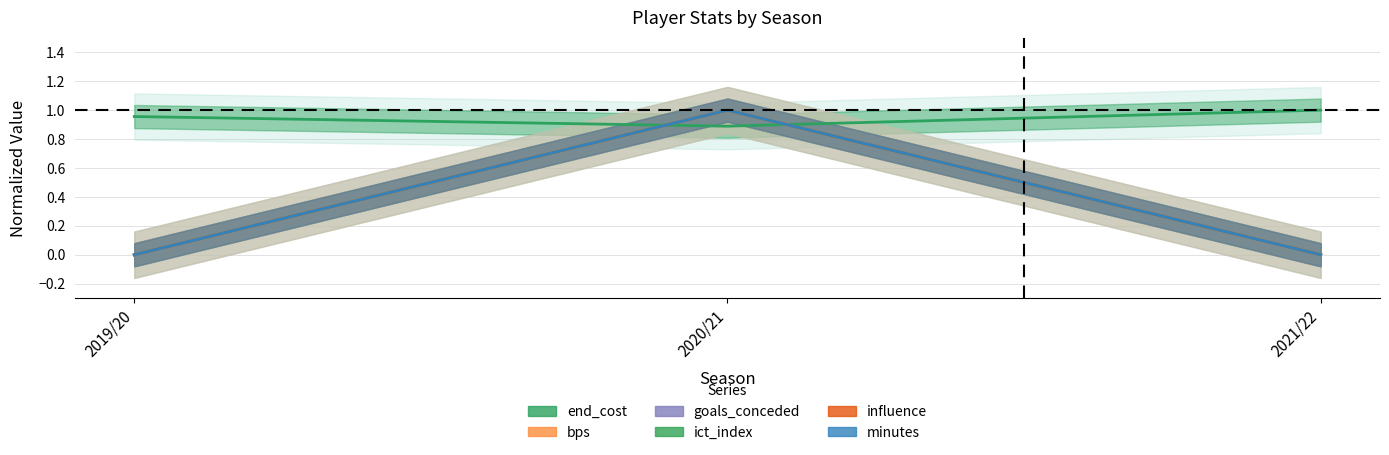

Reading left to right, list all the values displayed in this chart.

end_cost: 2019/20=1.0	2020/21=0.9	2021/22=1.0
bps: 2019/20=0.0	2020/21=1.0	2021/22=0.0
goals_conceded: 2019/20=0.0	2020/21=1.0	2021/22=0.0
ict_index: 2019/20=0.0	2020/21=1.0	2021/22=0.0
influence: 2019/20=0.0	2020/21=1.0	2021/22=0.0
minutes: 2019/20=0.0	2020/21=1.0	2021/22=0.0